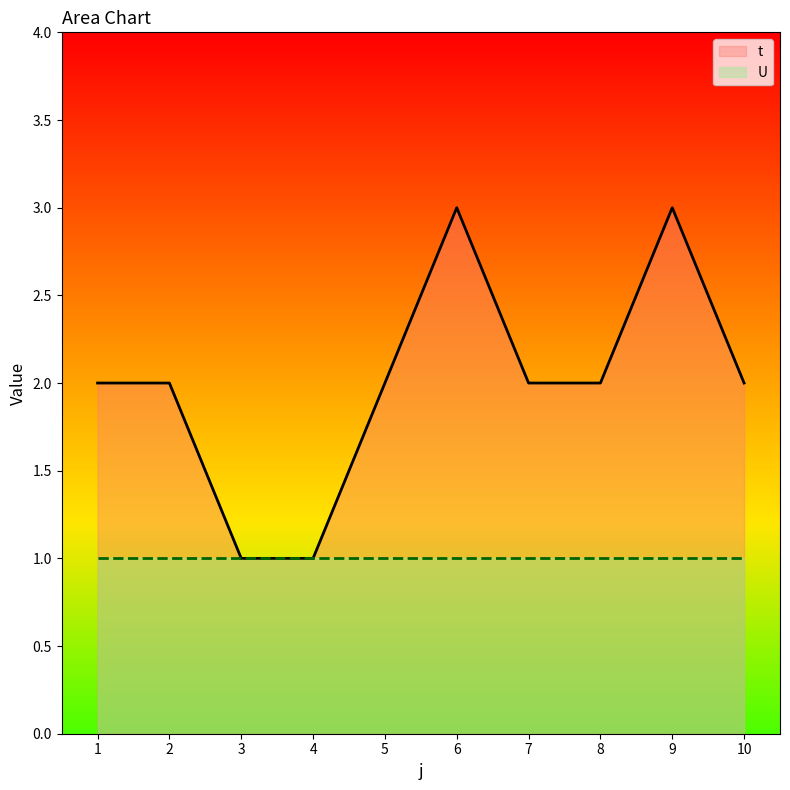

How many values are between 2 and 3?

8